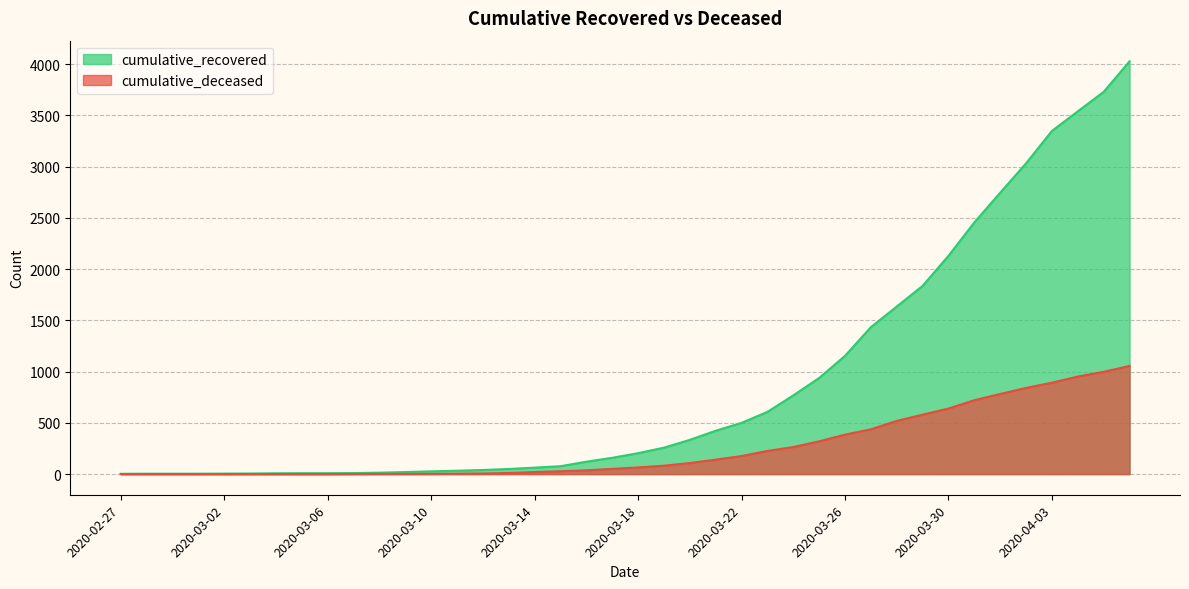

Between 2020-03-08 and 2020-03-25, which is larger?

2020-03-25